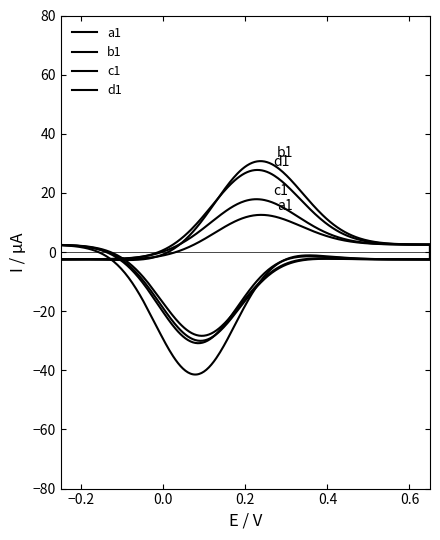

True or false: b1 and a1 intersect in this chart.

False